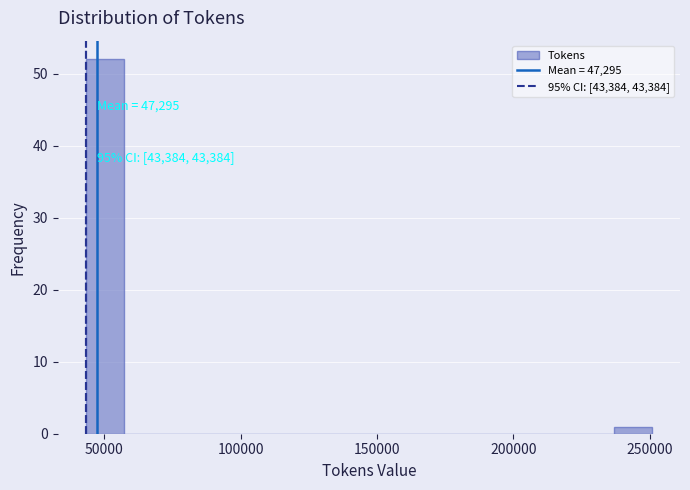

Read against the x-axis, roughly where is the centre of the tallest bar?

50000